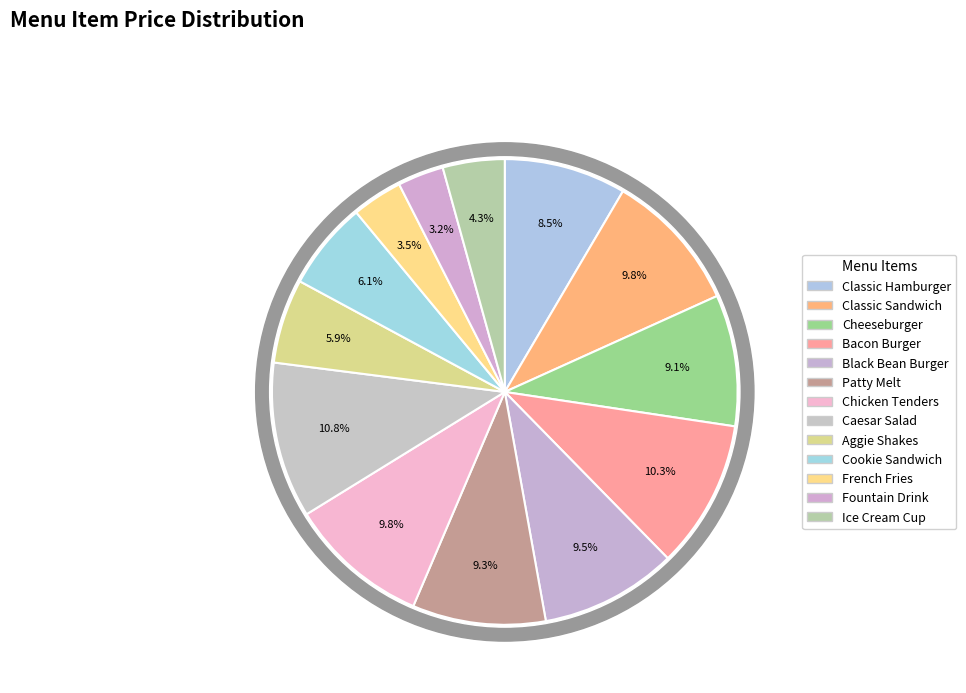

Is it true that Cookie Sandwich is 1% of the pie?

False